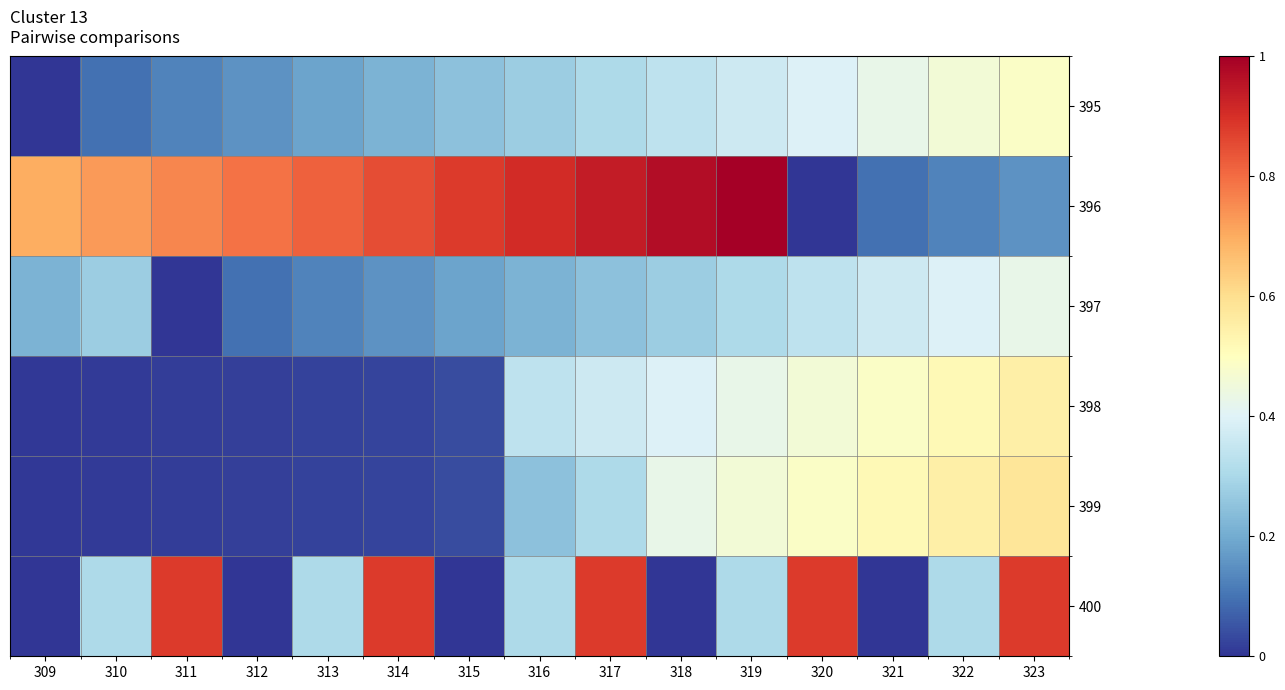

Count the number of data series in this chart.

6